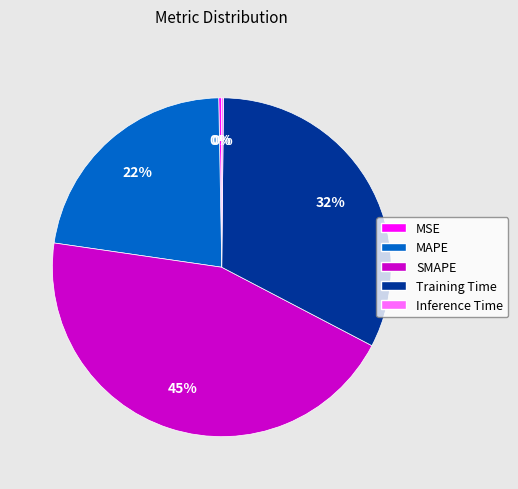

Is SMAPE the majority of the pie?

No